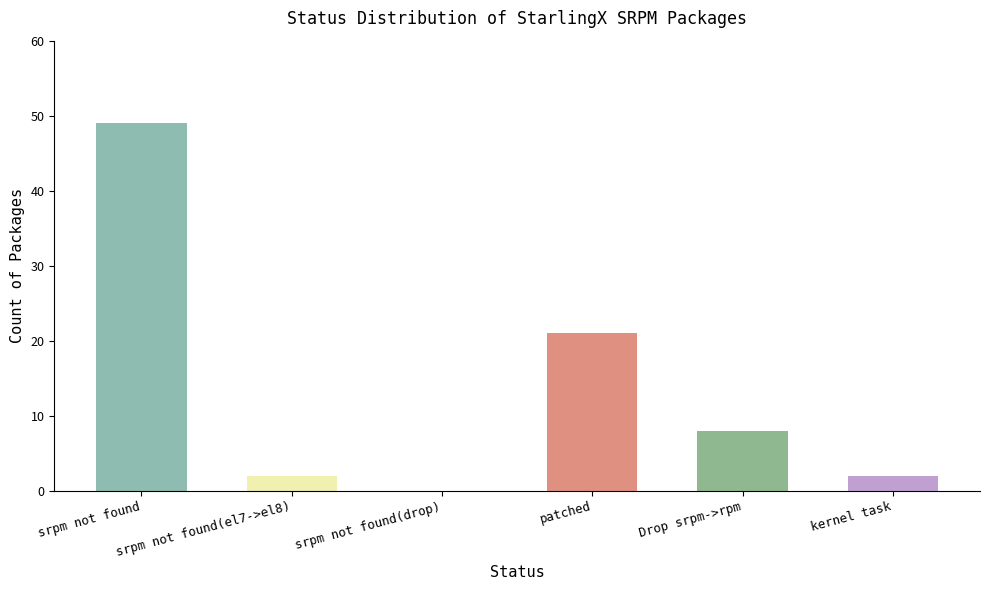

Rank the categories by value from lowest to highest.

srpm not found(drop), srpm not found(el7->el8), kernel task, Drop srpm->rpm, patched, srpm not found